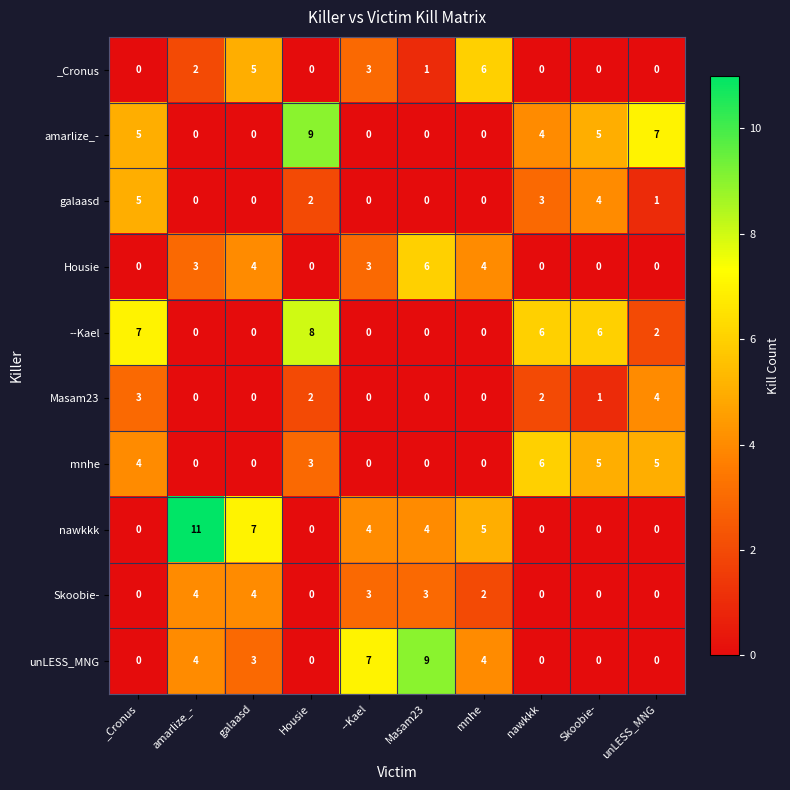

Which series changed the most between galaasd and nawkkk?

nawkkk